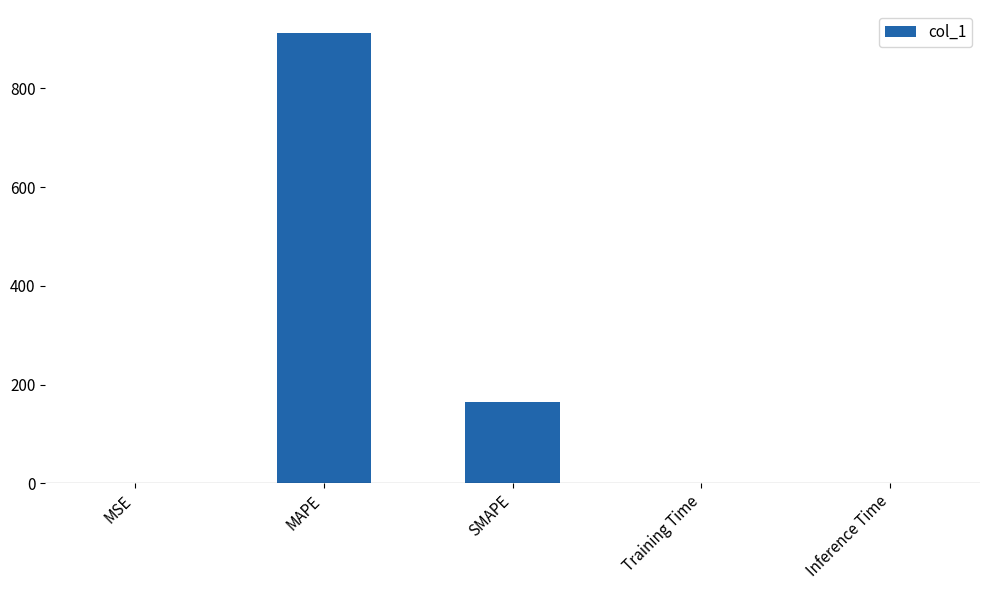

True or false: the data shows 0.1 at MSE.

True